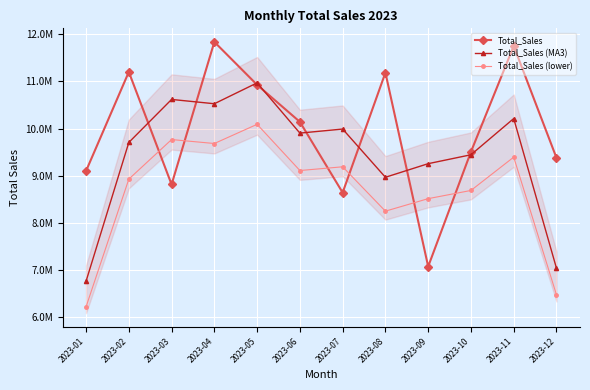

What is the value of the Total_Sales (lower) point at the 2nd from the left?

8928876.0